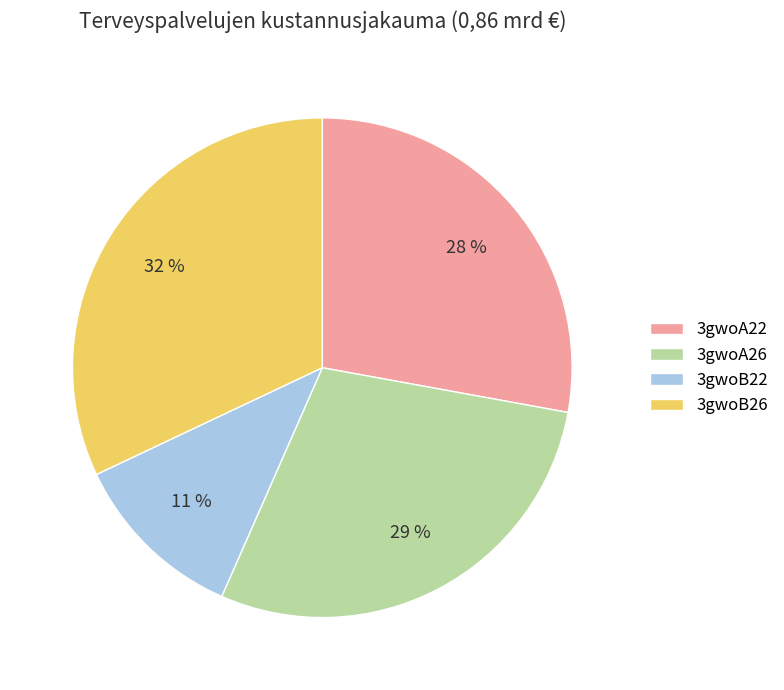

Is it true that 3gwoA26 is 29% of the pie?

True